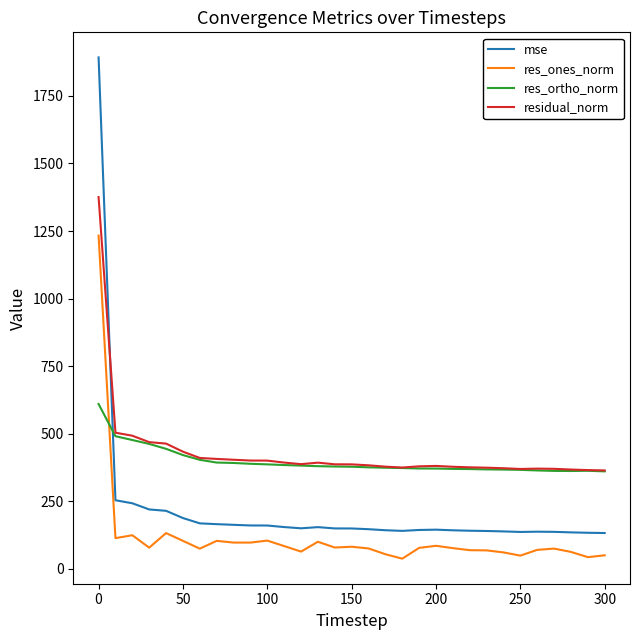

What is the average value of the res_ortho_norm series?

396.5